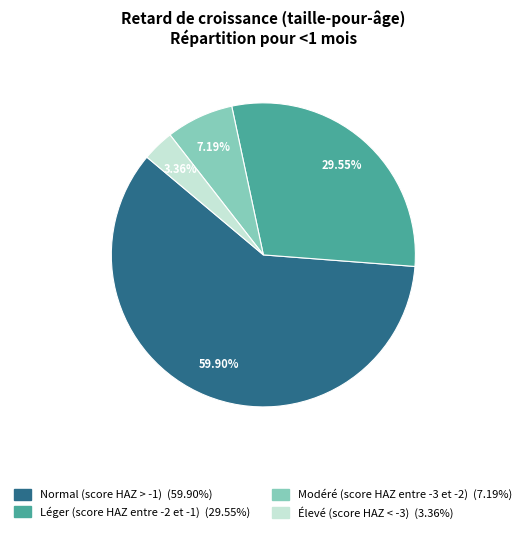

Count the number of slices in the pie.

4